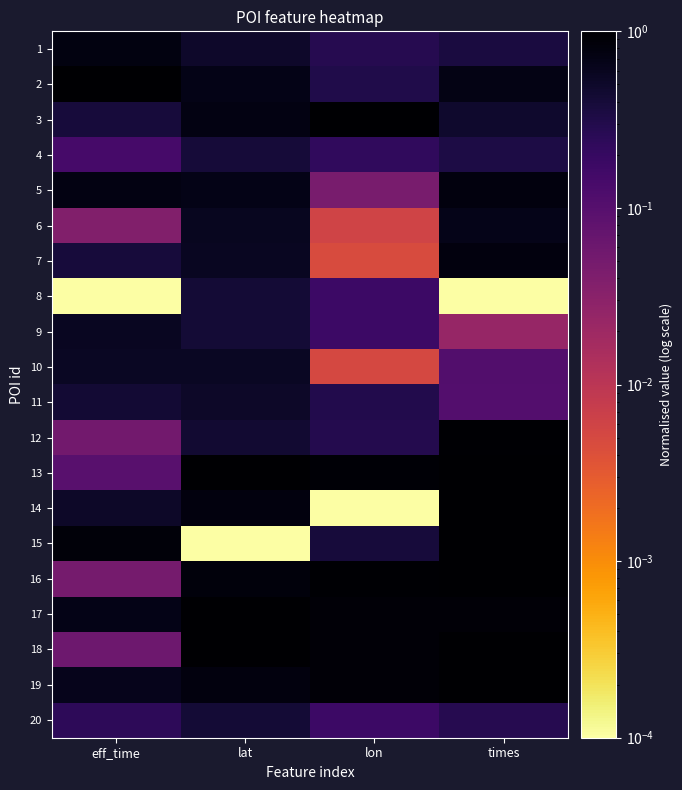

How many categories are shown in the chart?

4